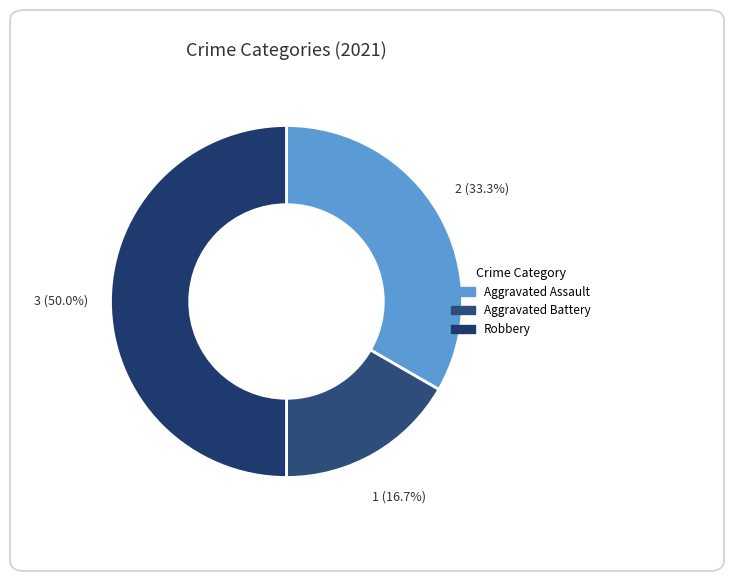

How many slices are in this pie chart?

3